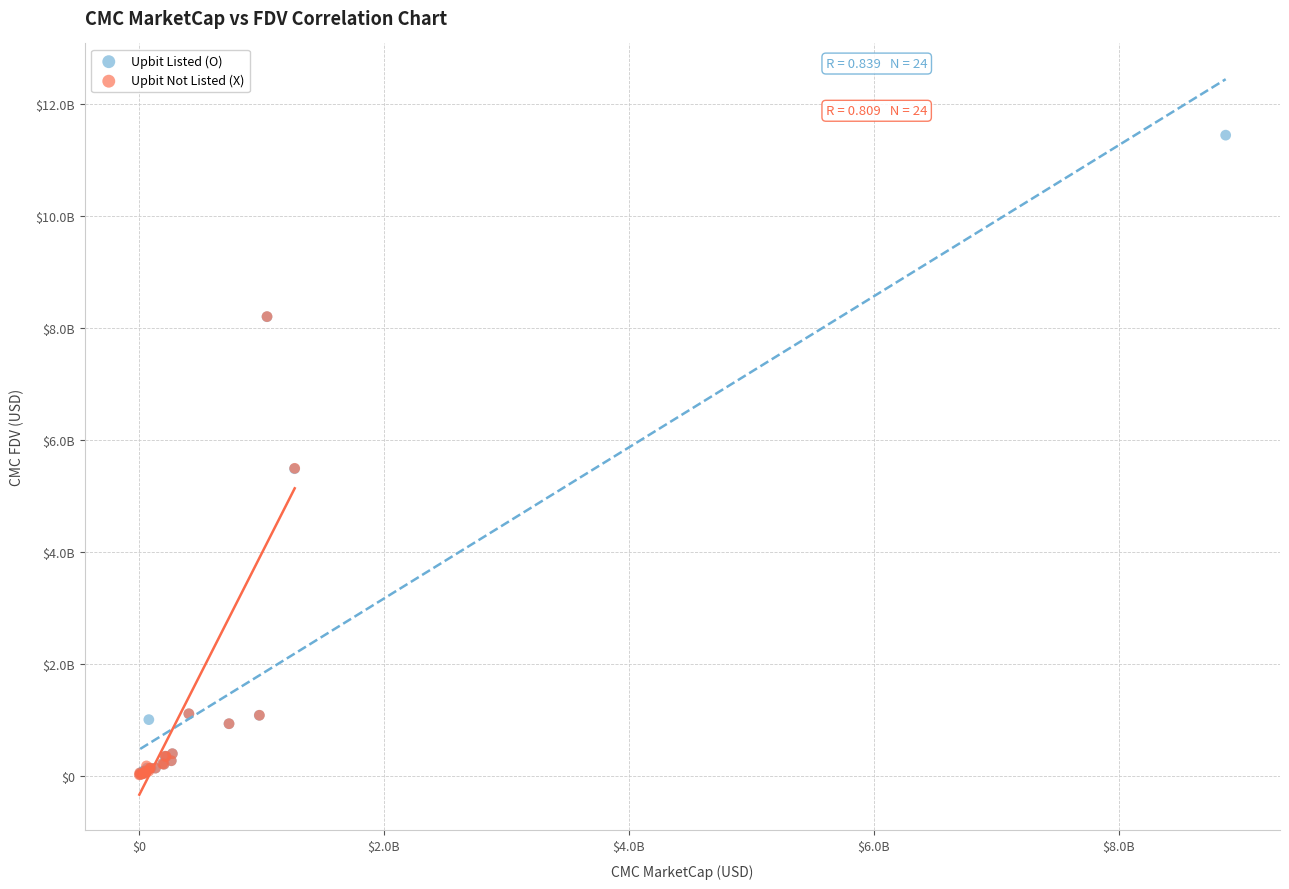

Which series reaches the maximum Y coordinate?

Upbit Listed (O)